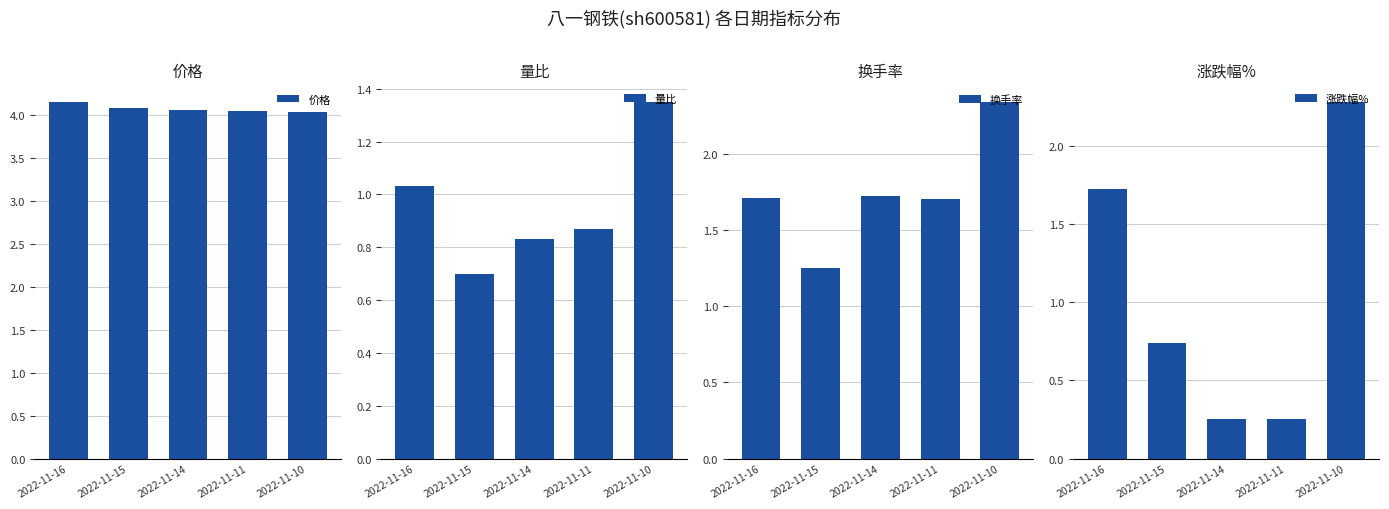

Rank the series at 2022-11-11 from lowest to highest value.

涨跌幅%, 量比, 换手率, 价格